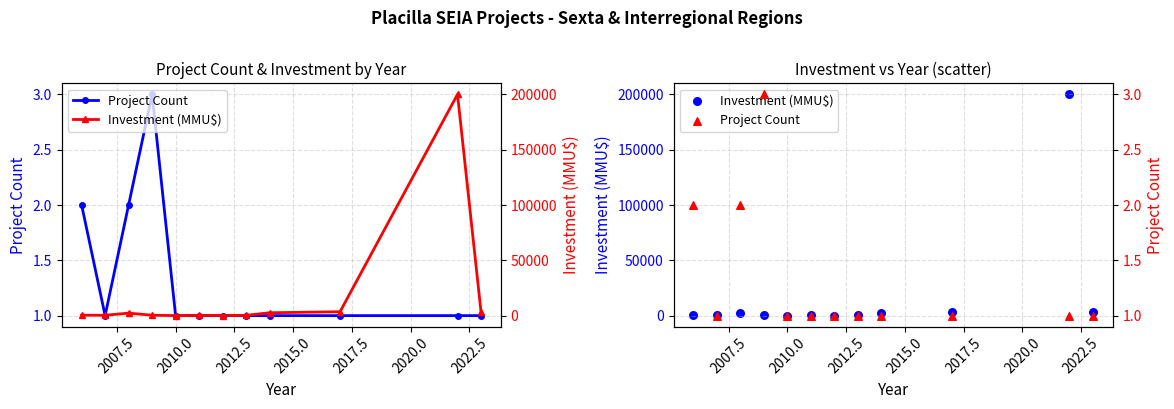

What are all the series names shown in the legend?

Project Count, Investment (MMU$)